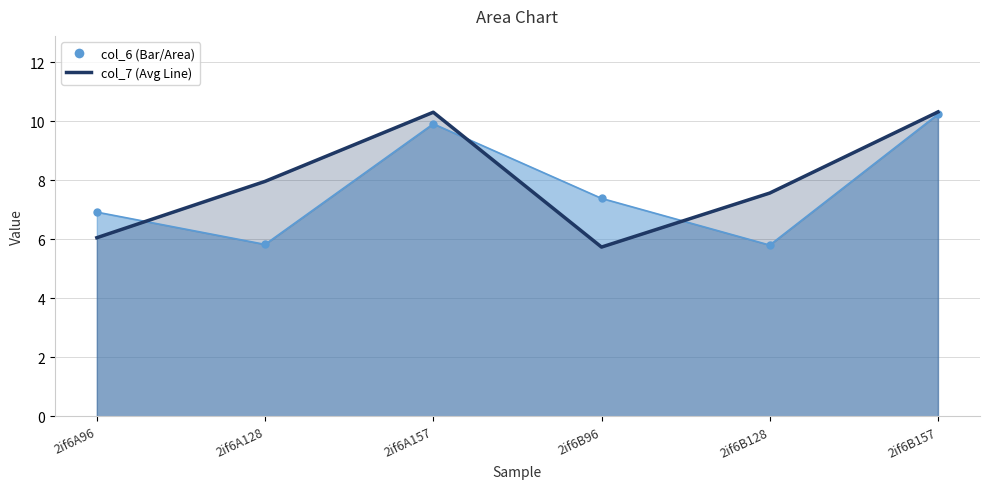

How many data points in col_6 are above 7?

3